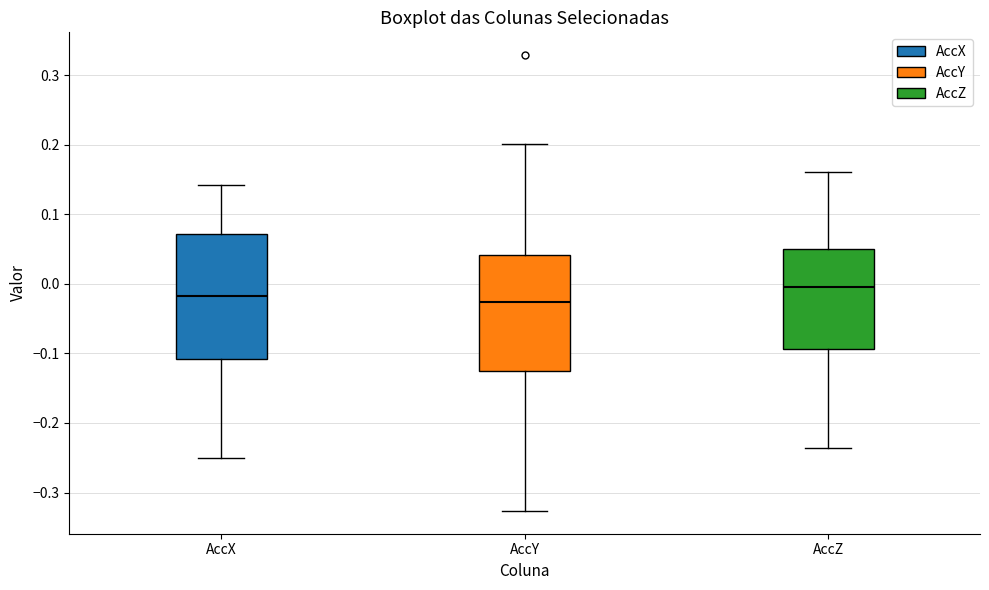

Reading left to right, read every box against the y-axis: the position of its median line, the range the box covers, and the ends of its whiskers. The values are not printed on the chart, so give them approximately, as read against the axis.

AccX: median -0.02, box -0.11 to 0.07, whiskers -0.25 to 0.14
AccY: median -0.03, box -0.13 to 0.04, whiskers -0.33 to 0.20
AccZ: median 0.00, box -0.09 to 0.05, whiskers -0.24 to 0.16